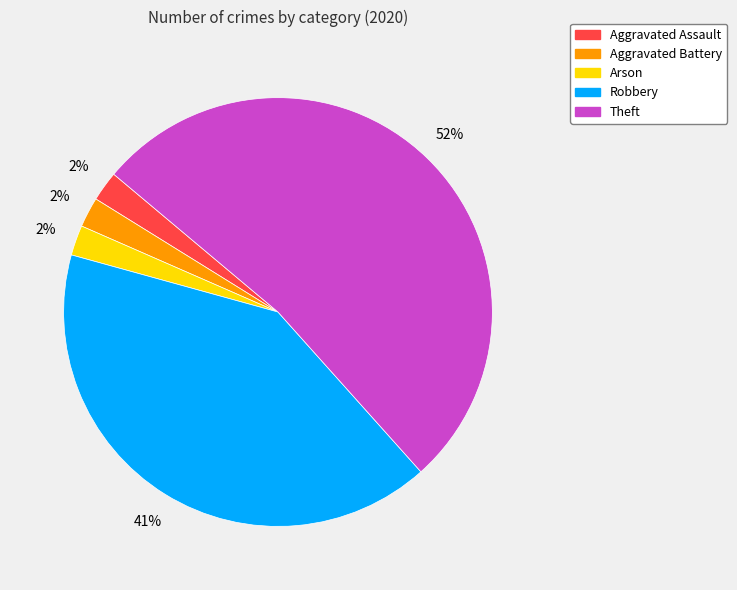

Which category has the biggest portion of the pie?

Theft